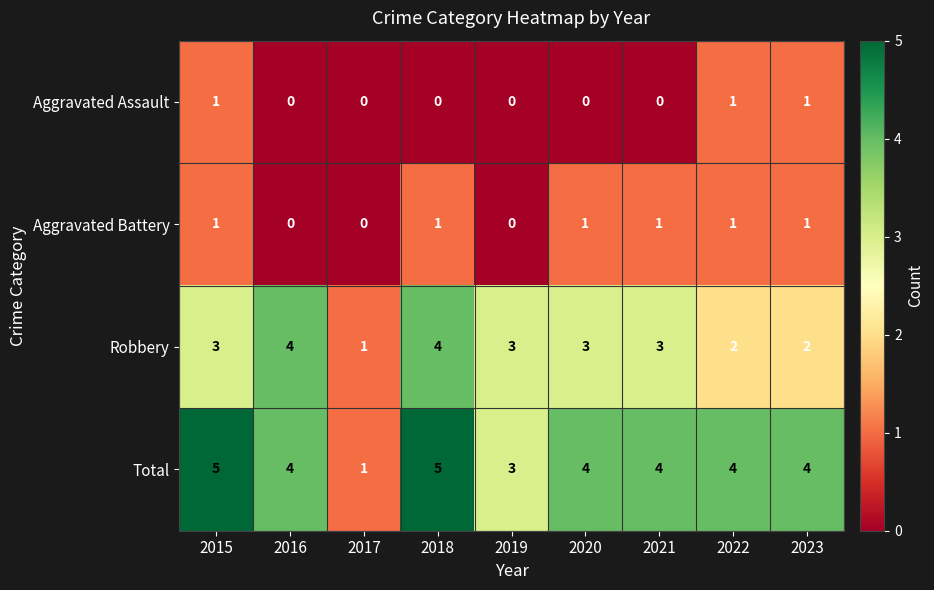

The value of Aggravated Assault at 2015 is 1. True or false?

True